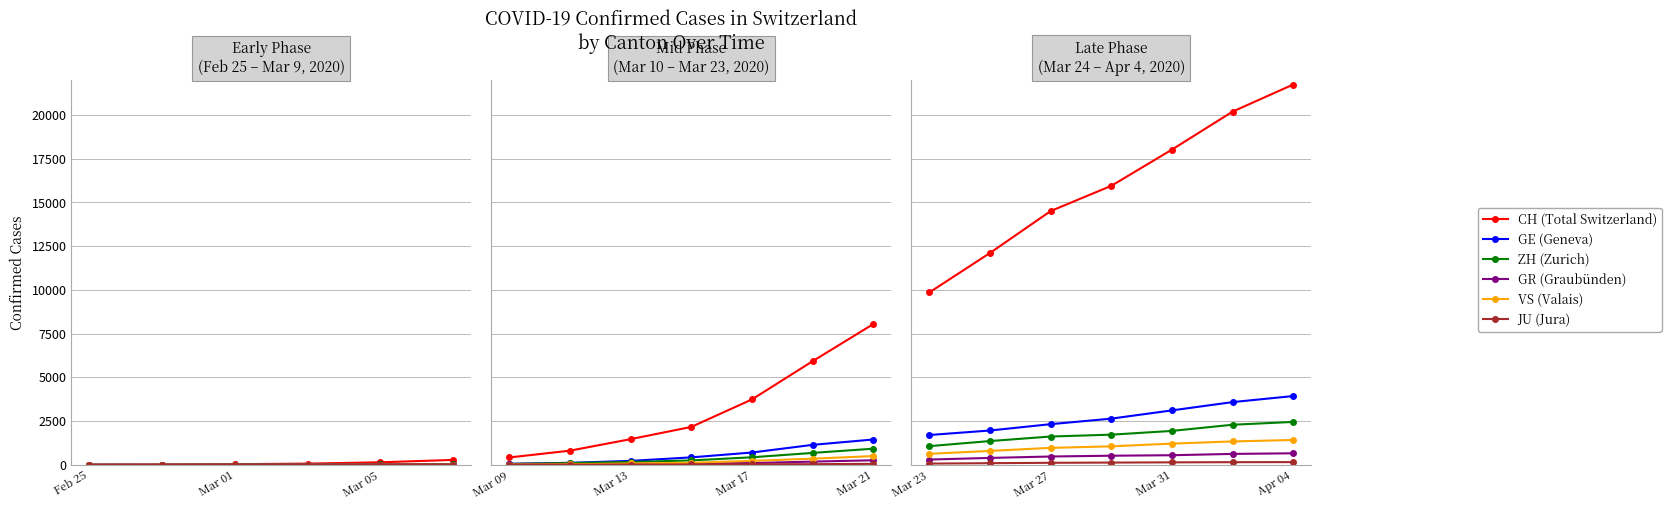

Is the value of ZH (Zurich) at Apr 04 greater than the value of CH (Total Switzerland) at Mar 23?

No